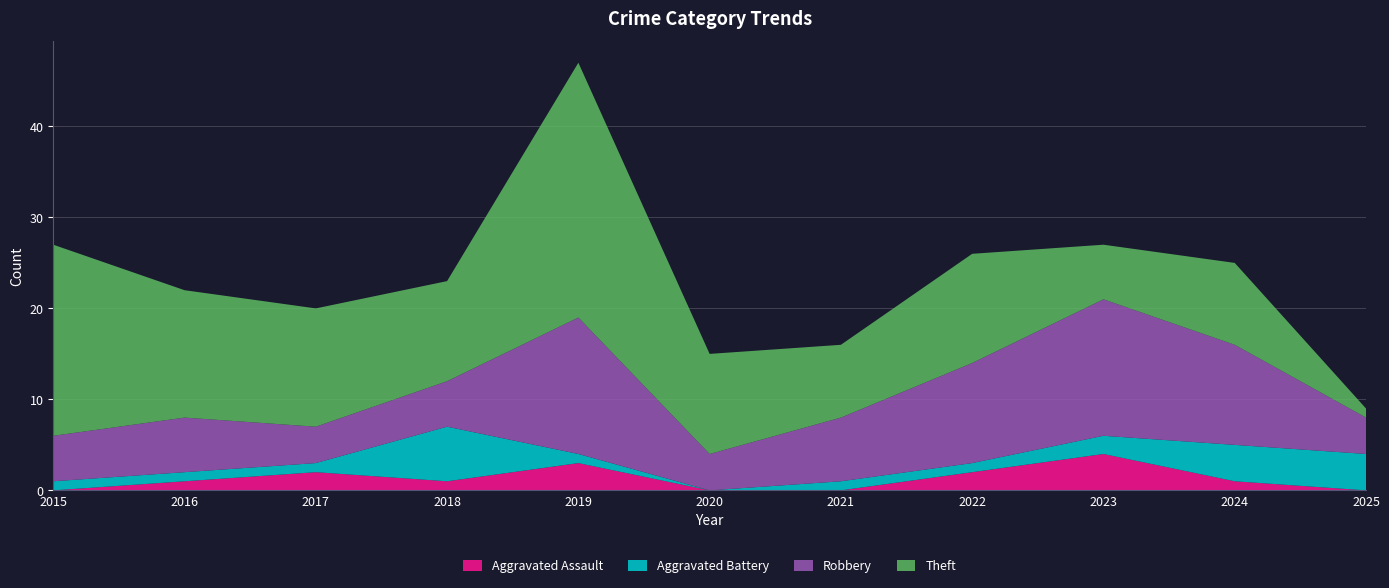

Reading right to left, transcribe all the data shown in this chart.

Aggravated Assault: 2025=0	2024=1	2023=4	2022=2	2021=0	2020=0	2019=3	2018=1	2017=2	2016=1	2015=0
Aggravated Battery: 2025=4	2024=4	2023=2	2022=1	2021=1	2020=0	2019=1	2018=6	2017=1	2016=1	2015=1
Robbery: 2025=4	2024=11	2023=15	2022=11	2021=7	2020=4	2019=15	2018=5	2017=4	2016=6	2015=5
Theft: 2025=1	2024=9	2023=6	2022=12	2021=8	2020=11	2019=28	2018=11	2017=13	2016=14	2015=21